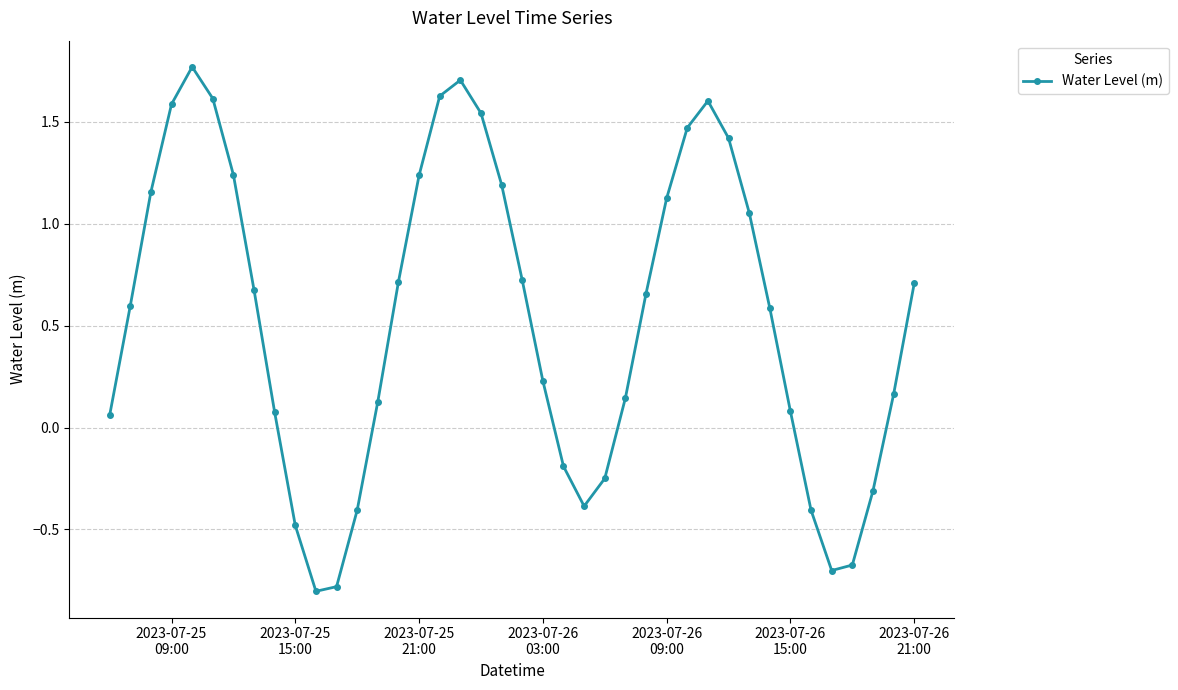

What is the value of the 2nd point from the left?

0.6